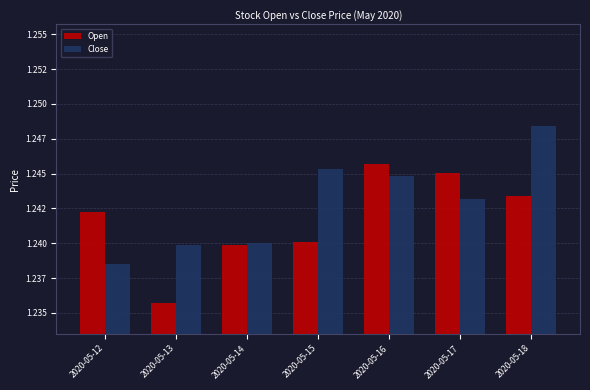

What is the approximate value of Close at 2020-05-15?

1.2